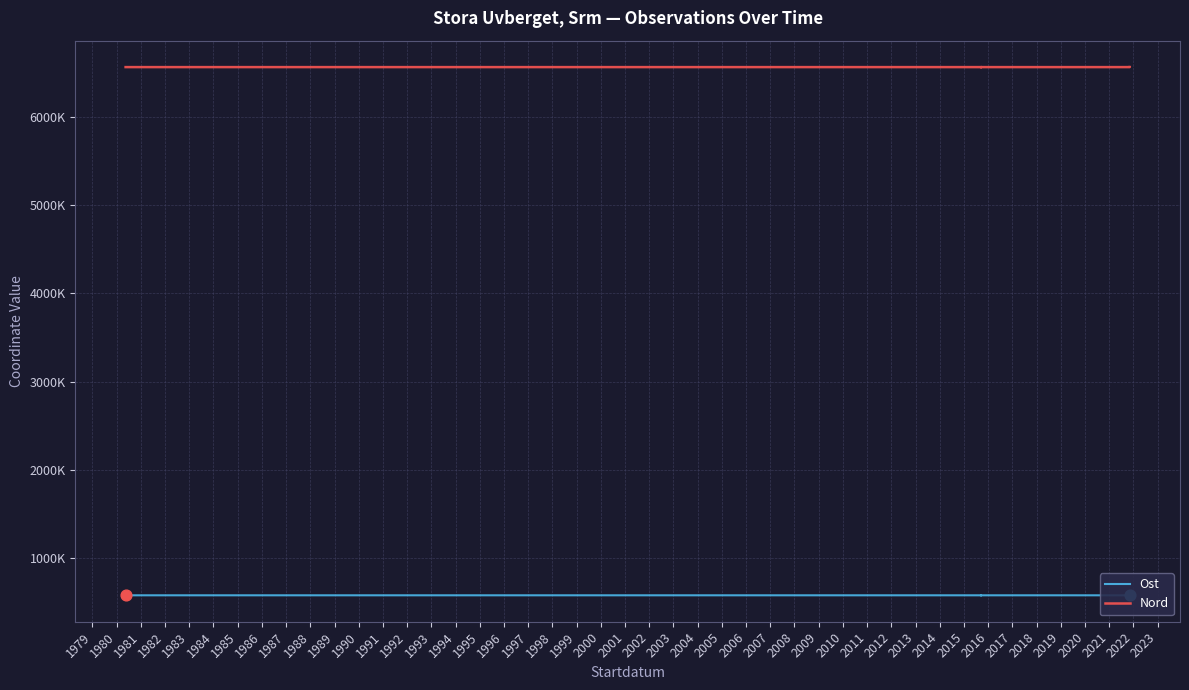

At how many categories does at least one series exceed 5991556?

13